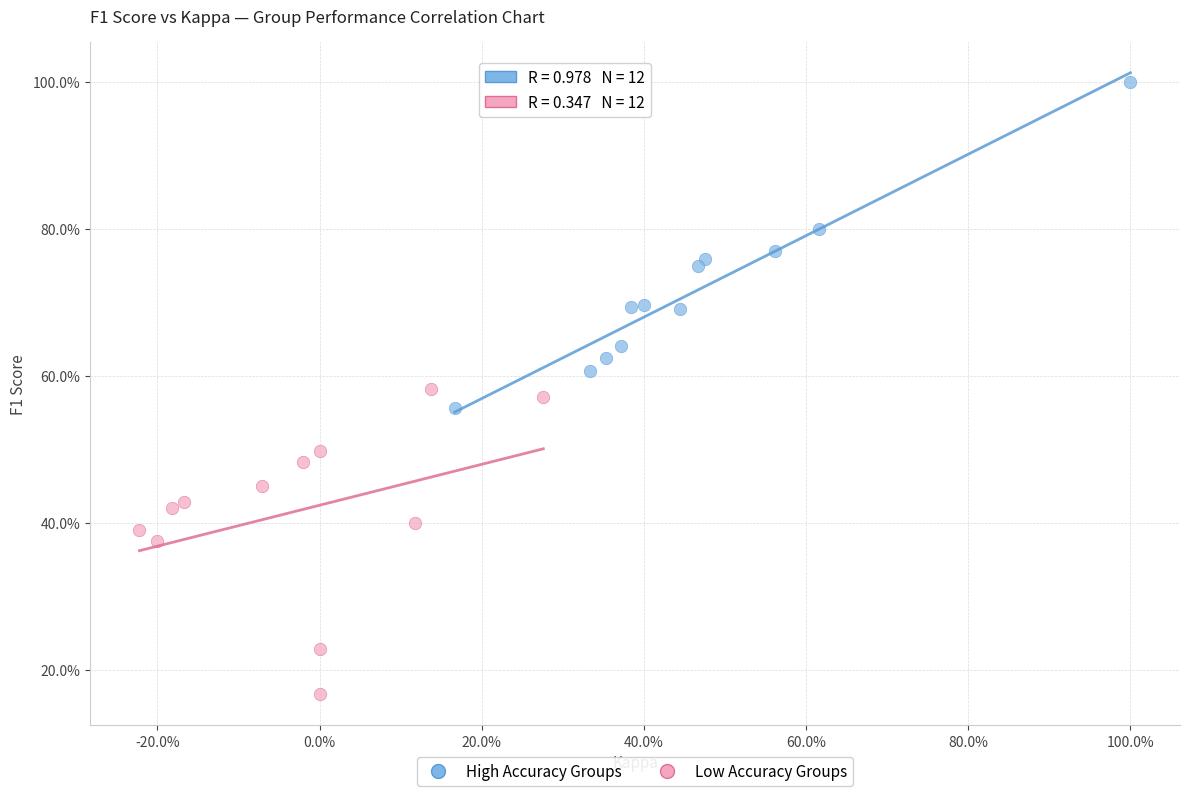

Which series reaches the maximum Y coordinate?

High Accuracy Groups